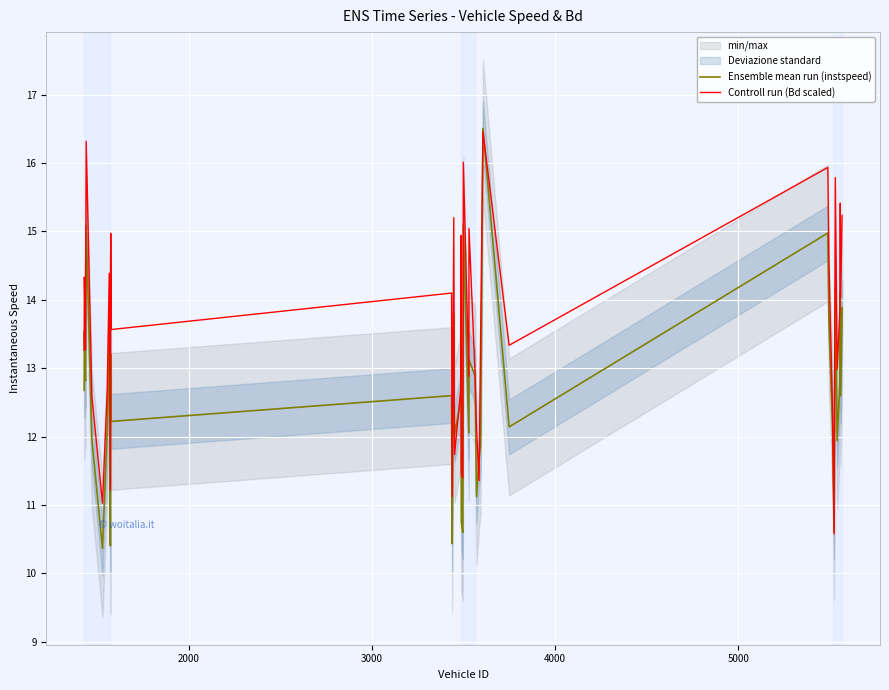

How many values in the Controll run (Bd scaled) series exceed 13?

23